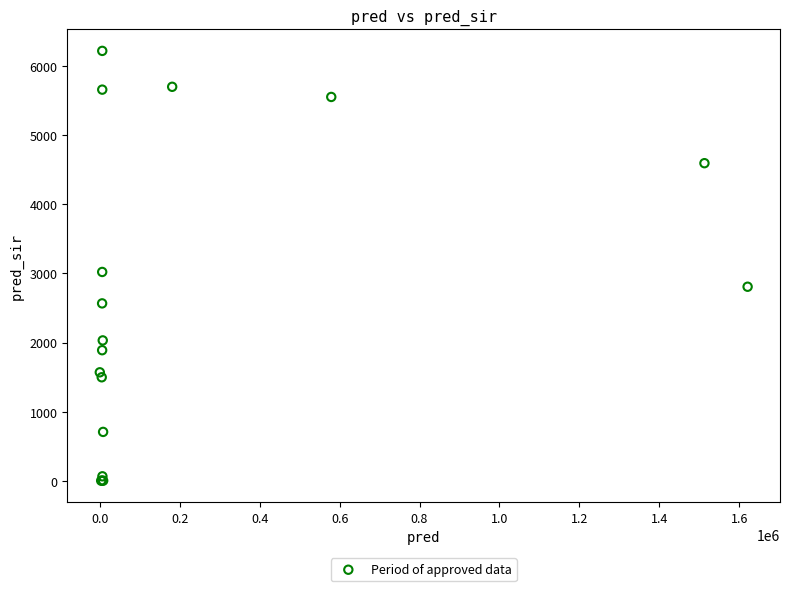

What Y value in the scatter plot is closest to 3111?

3022.0